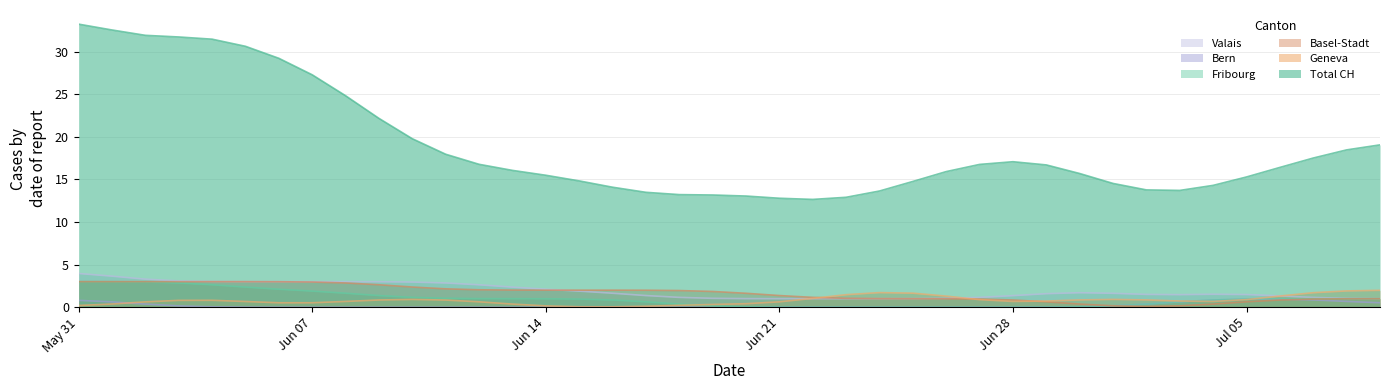

Which series has the widest spread of values?

Total CH